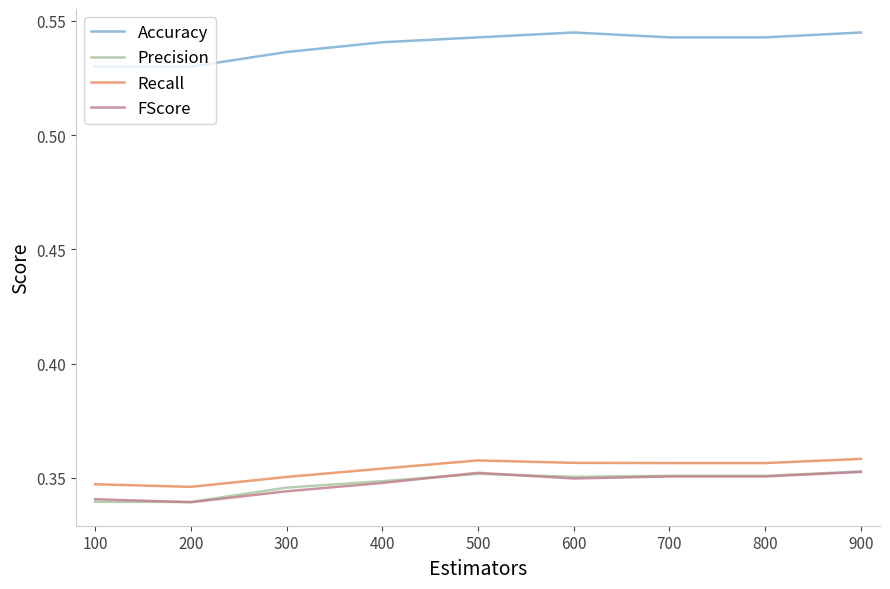

The value of FScore at 700 is 0.2. True or false?

False